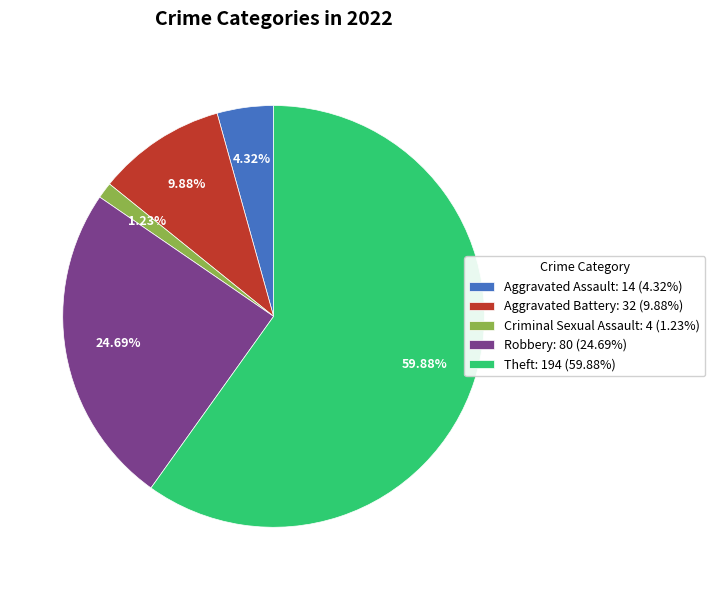

Rank the categories by value from lowest to highest.

Criminal Sexual Assault, Aggravated Assault, Aggravated Battery, Robbery, Theft